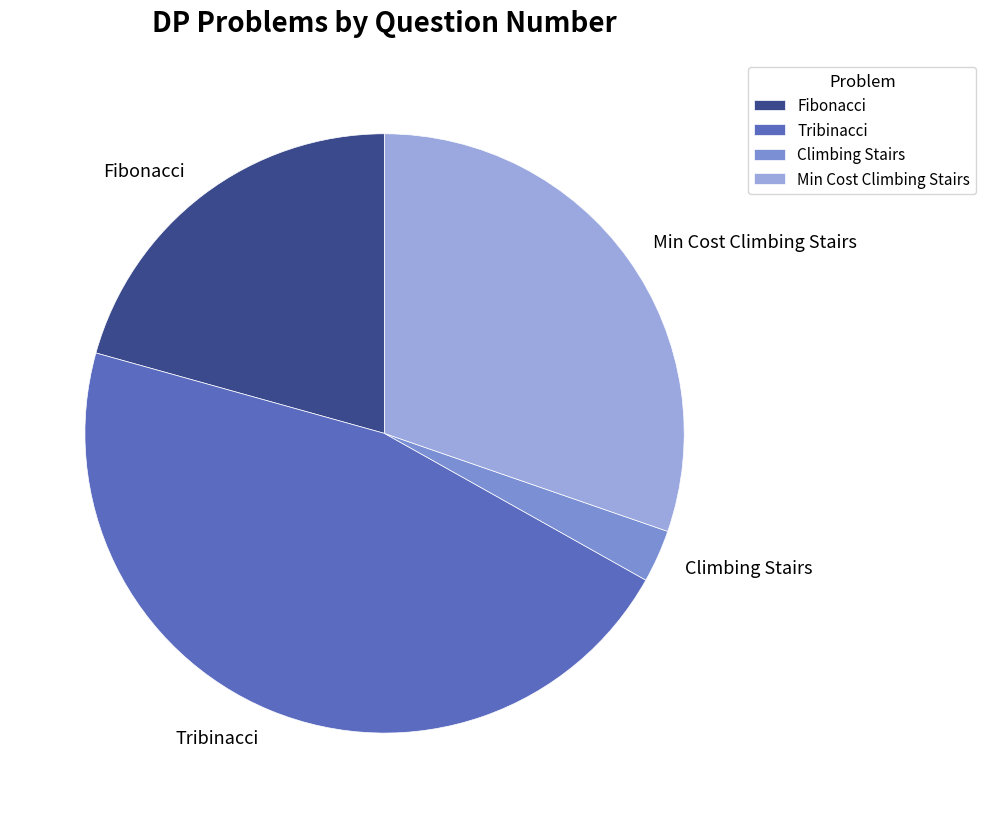

Which slice is the smallest?

Climbing Stairs